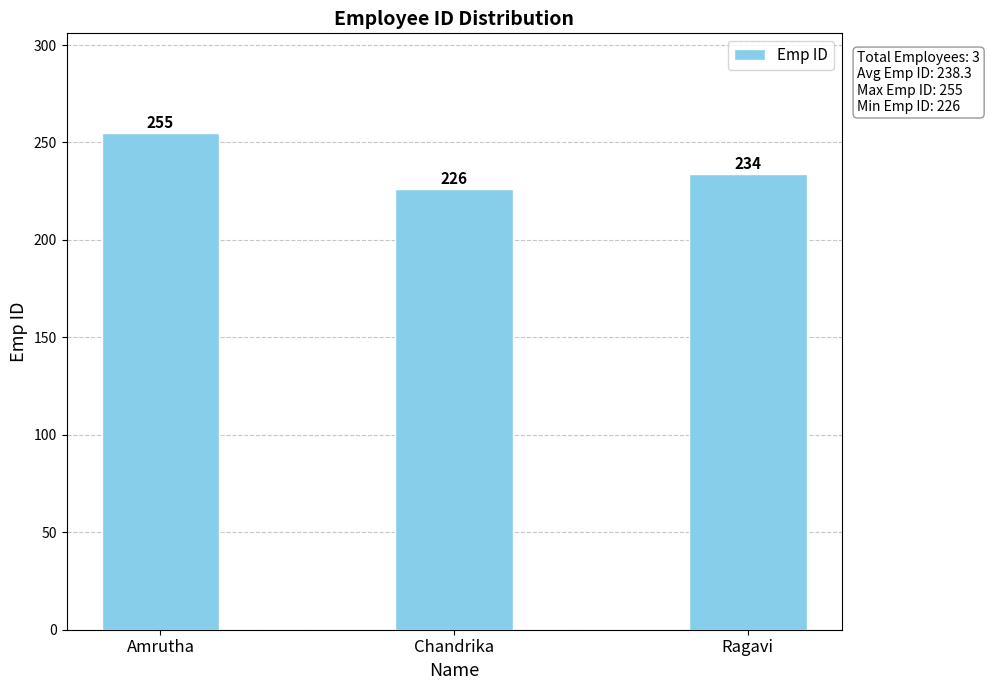

List the labels in order of value, smallest first.

Chandrika, Ragavi, Amrutha